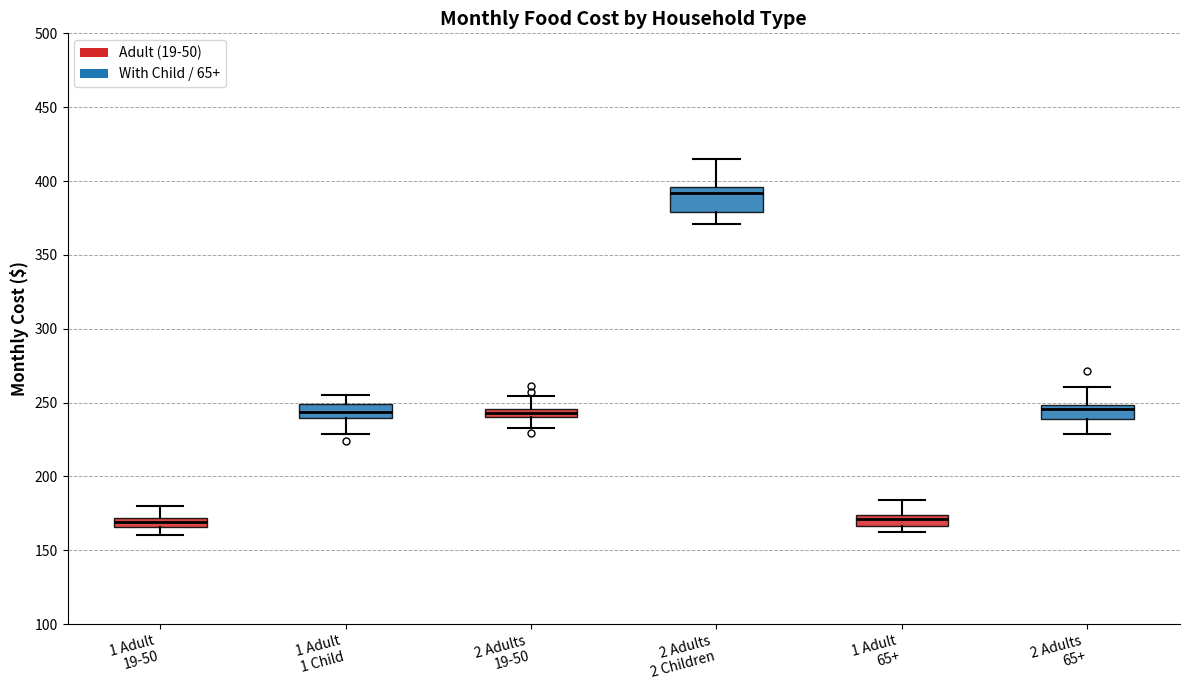

Where does the median line of the box for 1 Adult 1 Child sit on the y-axis? The values are not printed on the chart, so give them approximately, as read against the axis.

245